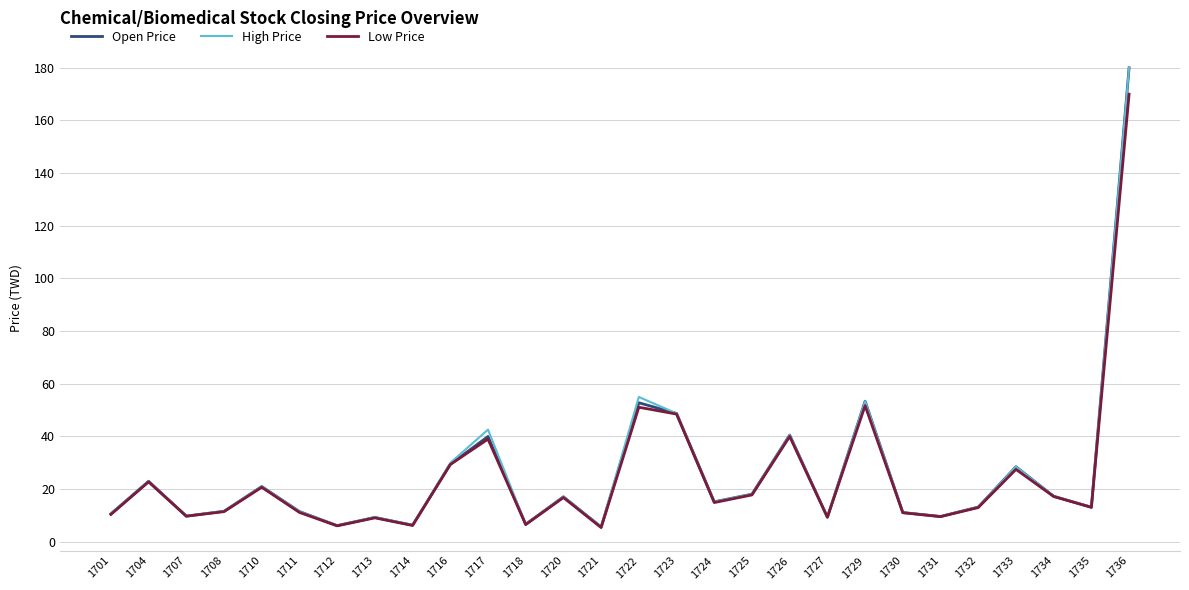

What is the total value across all series at 1717?

121.6